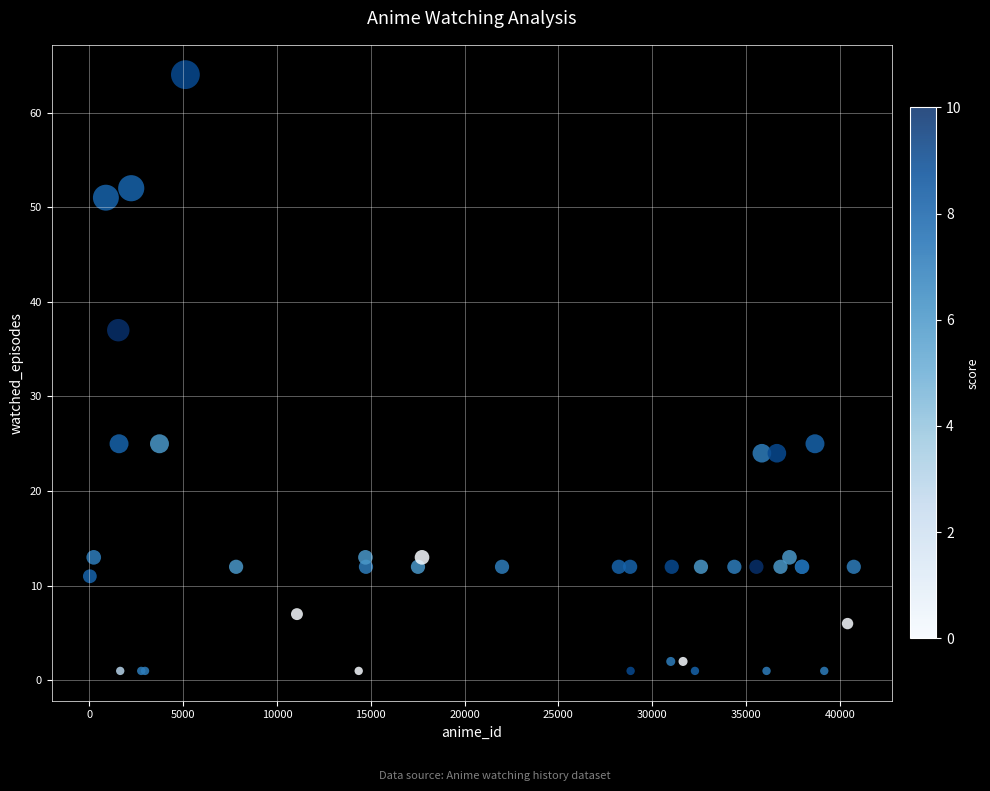

What Y value in the scatter plot is closest to 32?

37